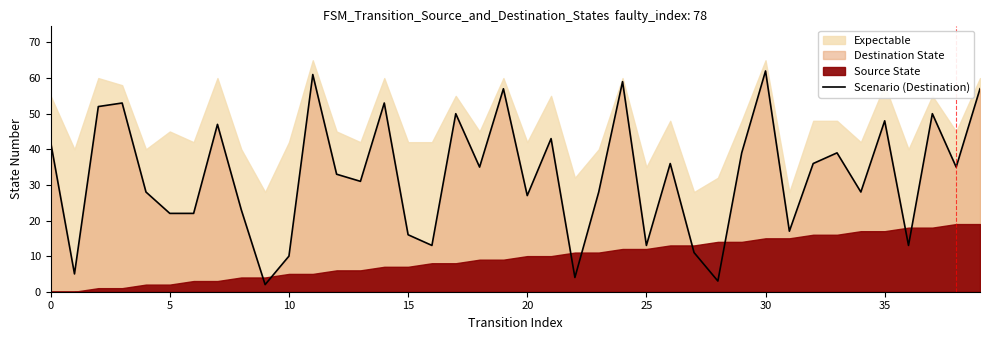

The value of Scenario (Destination) at 25 is 13. True or false?

True